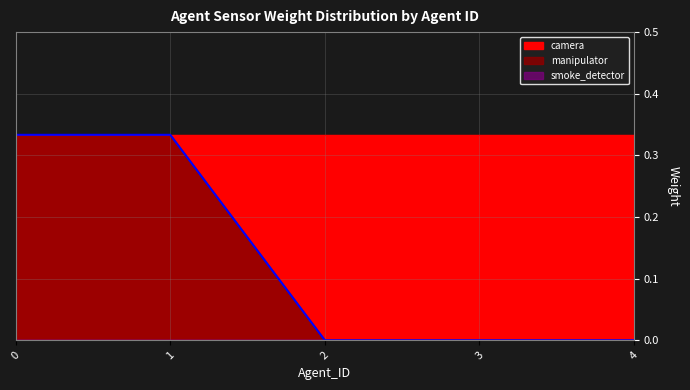

What is the total value across all series at 3?

0.3